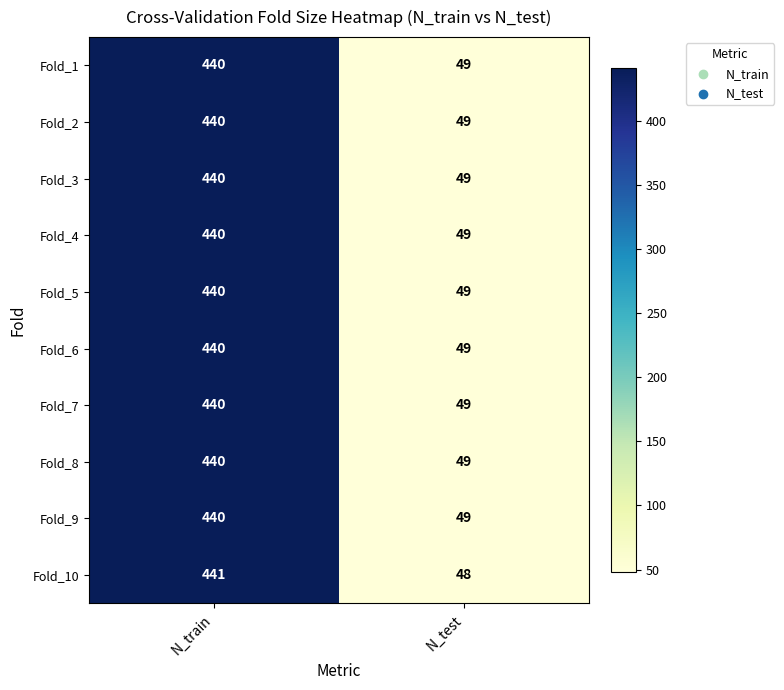

Reading left to right, transcribe all the data shown in this chart.

Fold_1: 440	49
Fold_2: 440	49
Fold_3: 440	49
Fold_4: 440	49
Fold_5: 440	49
Fold_6: 440	49
Fold_7: 440	49
Fold_8: 440	49
Fold_9: 440	49
Fold_10: 441	48